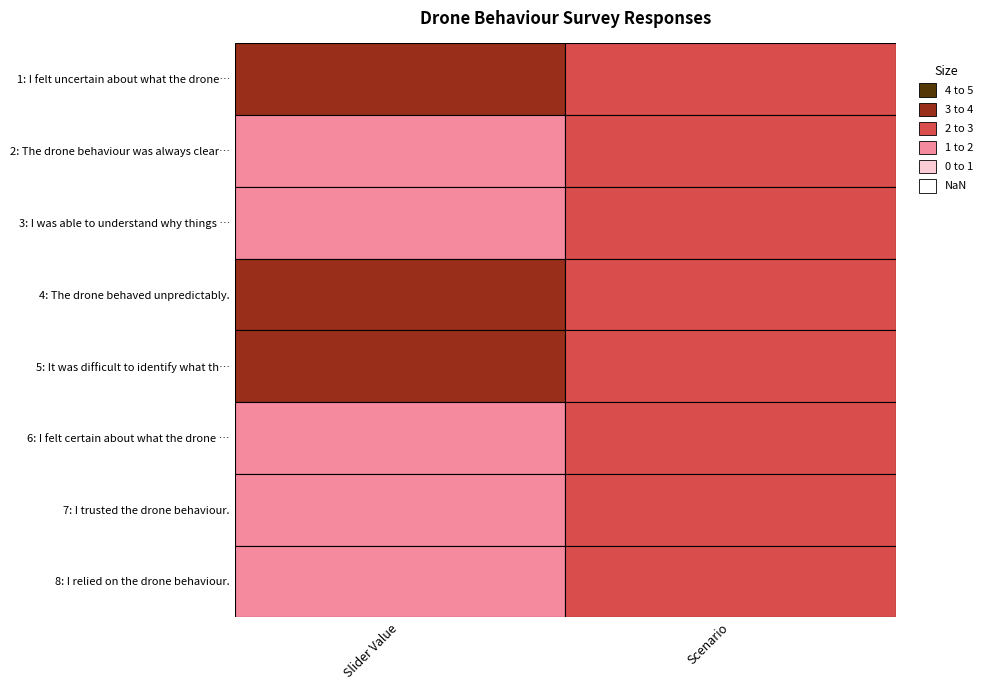

What is the spread (max minus min) of values at 0?

2